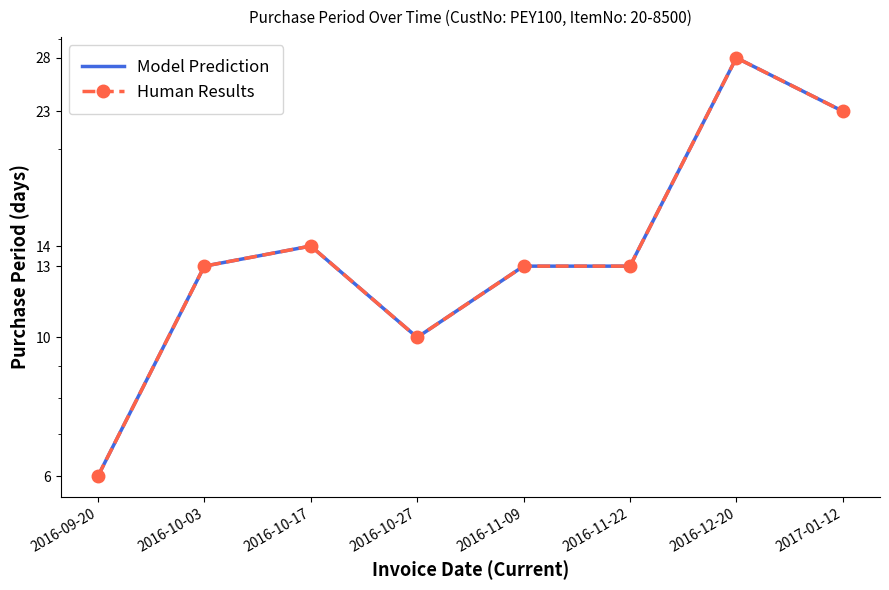

Where does the Model Prediction series first go above 13?

2016-10-17